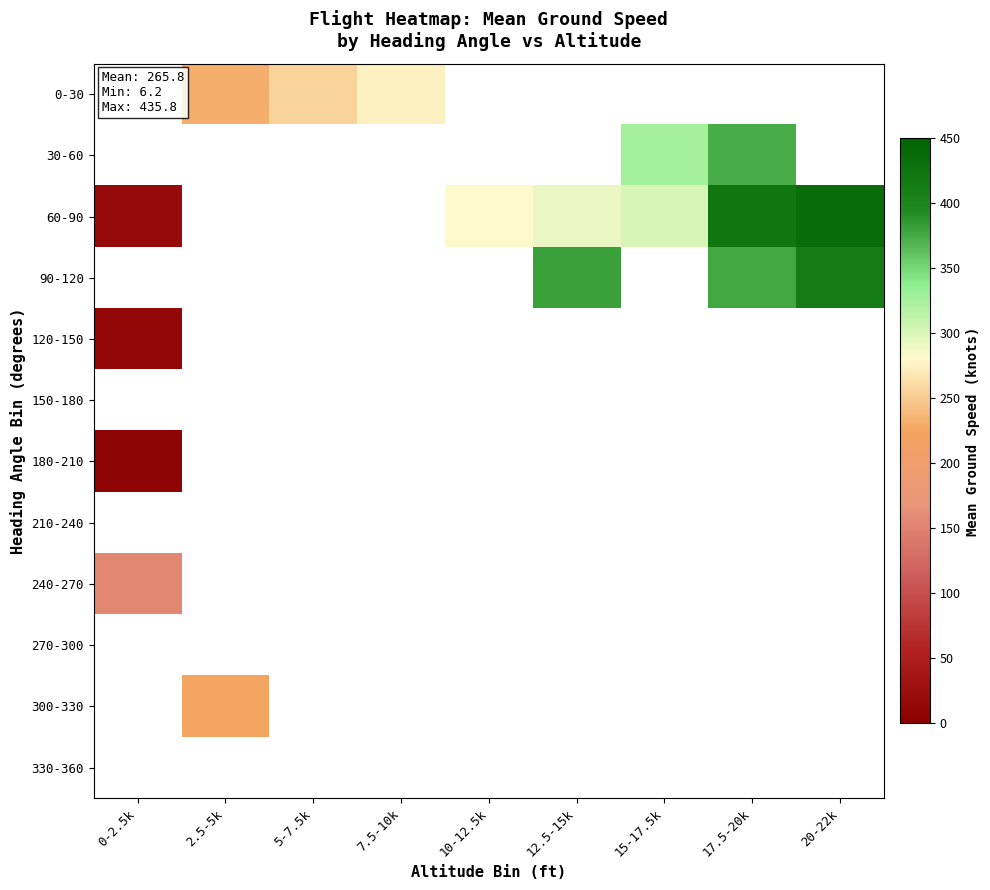

At which label does 180-210 reach its peak?

0-2.5k